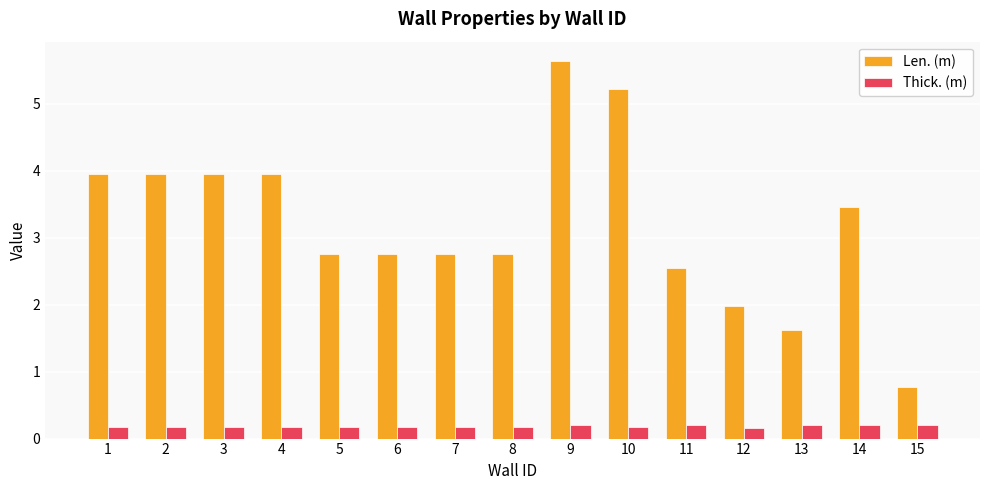

Where does the Len. (m) series first go above 2?

1